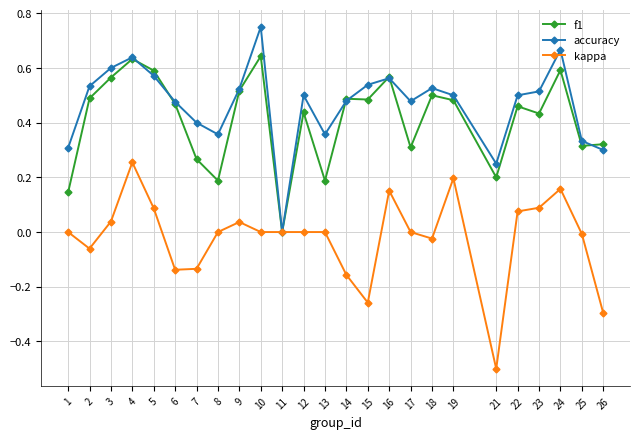

Which label corresponds to the largest value in the chart?

10